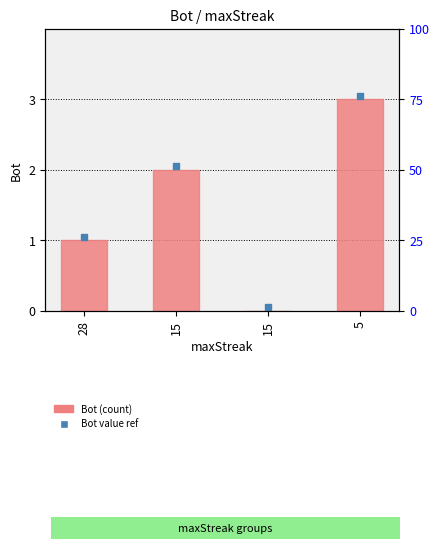

Which series has the largest Y range (max minus min)?

Bot